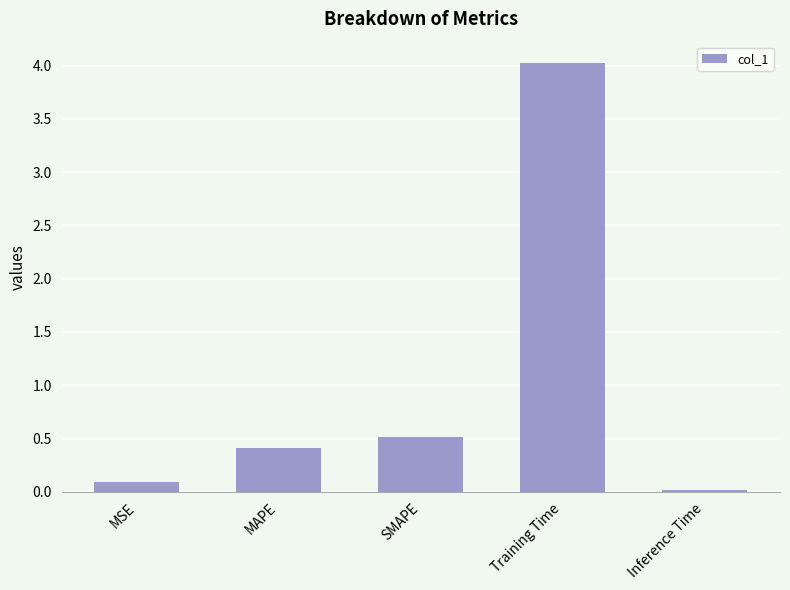

What value does the data have at SMAPE?

0.5